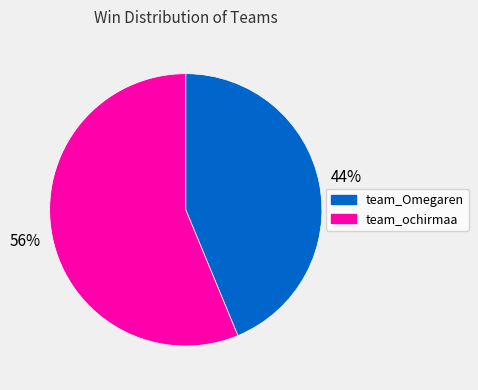

Do team_ochirmaa and team_Omegaren together represent more than half of the pie?

Yes